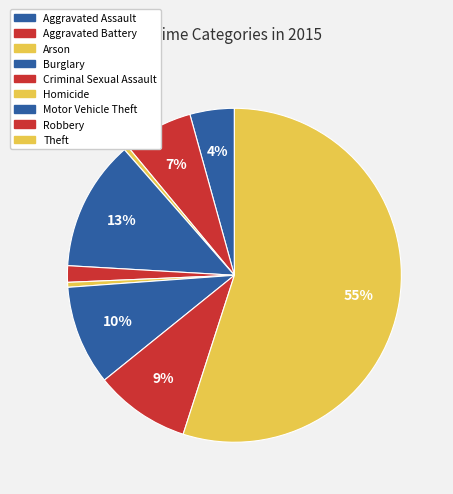

Which slice is the largest?

Theft